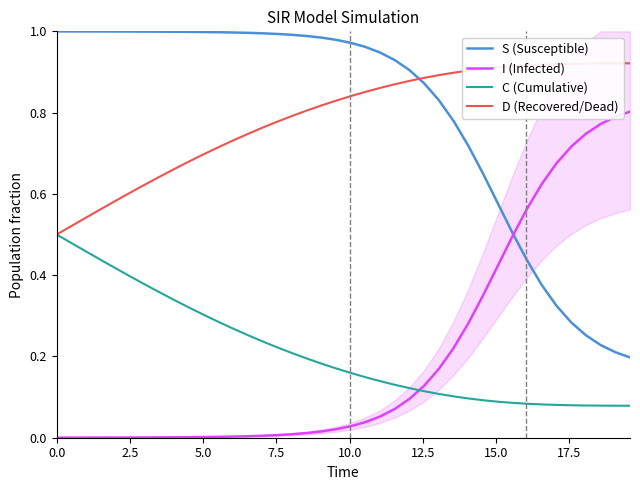

True or false: C (Cumulative) and S (Susceptible) cross at least once.

False